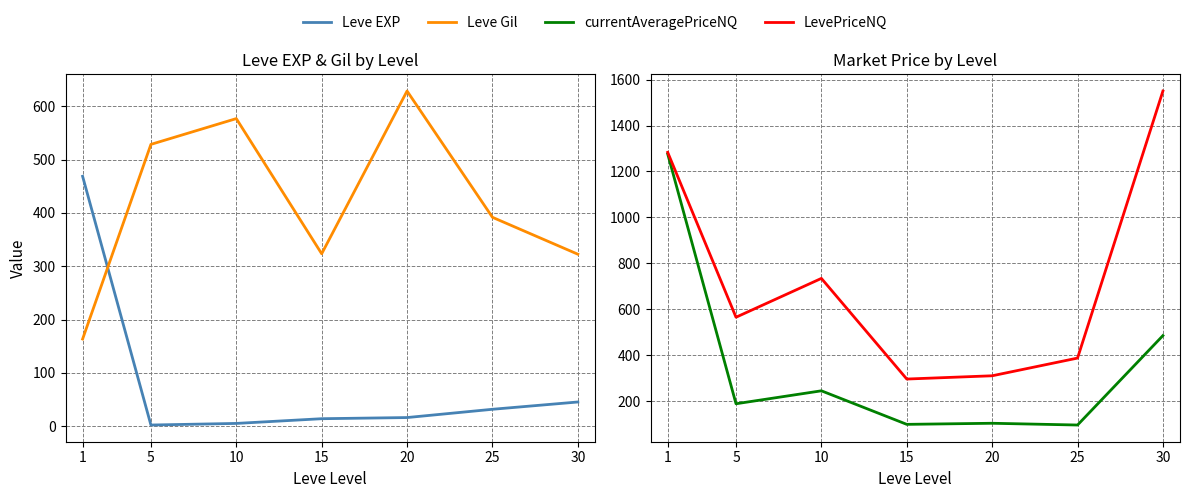

What is the total value across all series at 25?

906.5